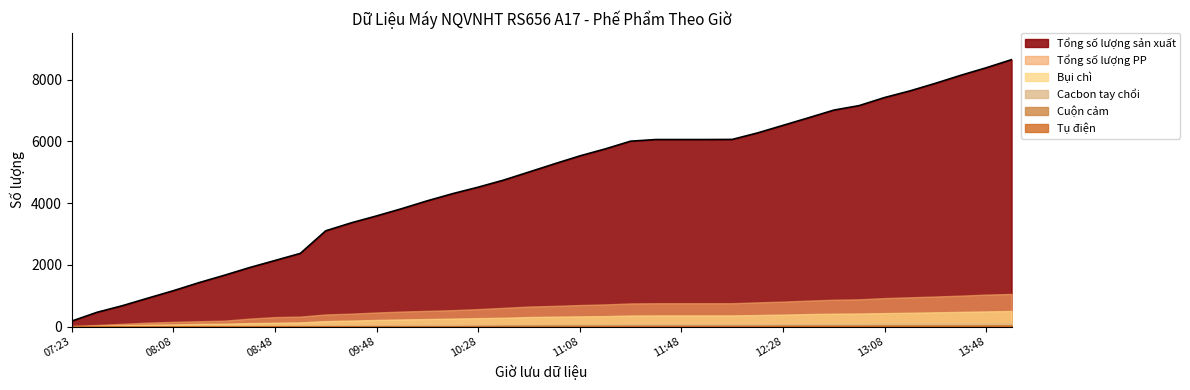

What is the label of the 16th point from the left?

10:18